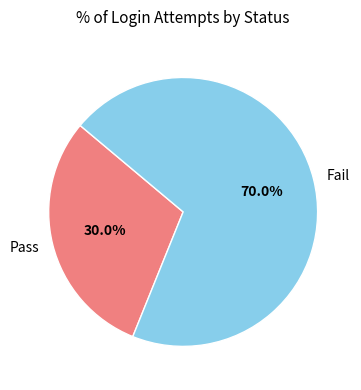

What percentage is the Fail slice, to the nearest percent?

70%